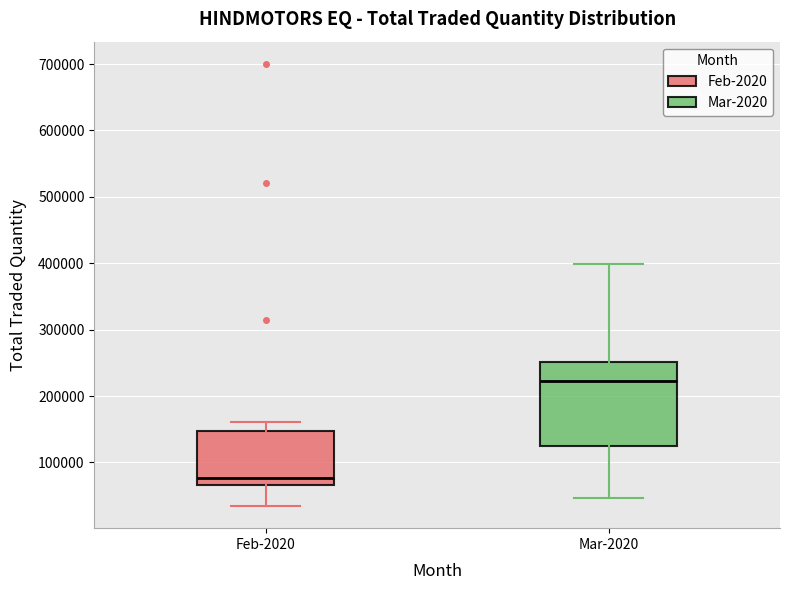

Reading left to right, transcribe this box plot: for each box, give where its median line is, the range the box spans, and where its two whiskers end, as read against the y-axis. The values are not printed on the chart, so give them approximately, as read against the axis.

Feb-2020: median 80000, box 70000 to 150000, whiskers 30000 to 160000
Mar-2020: median 220000, box 130000 to 250000, whiskers 50000 to 400000